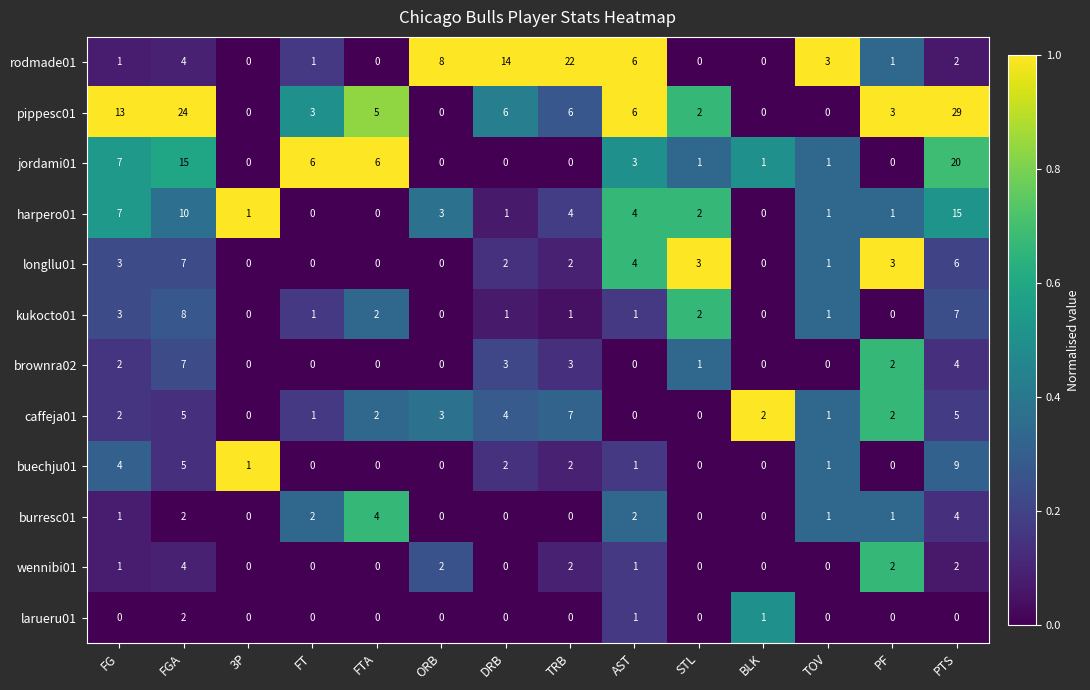

True or false: pippesc01 has a value of 0 at 3P.

True